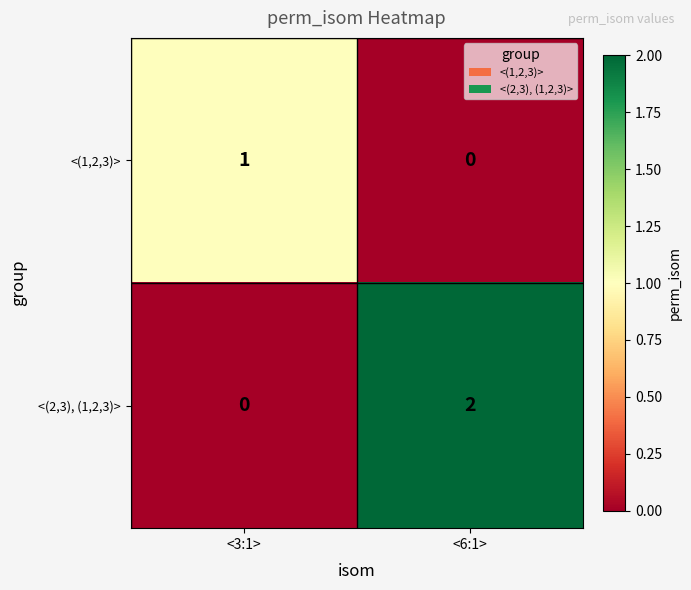

List the series in order of their peak value, highest first.

<(2,3), (1,2,3)>, <(1,2,3)>